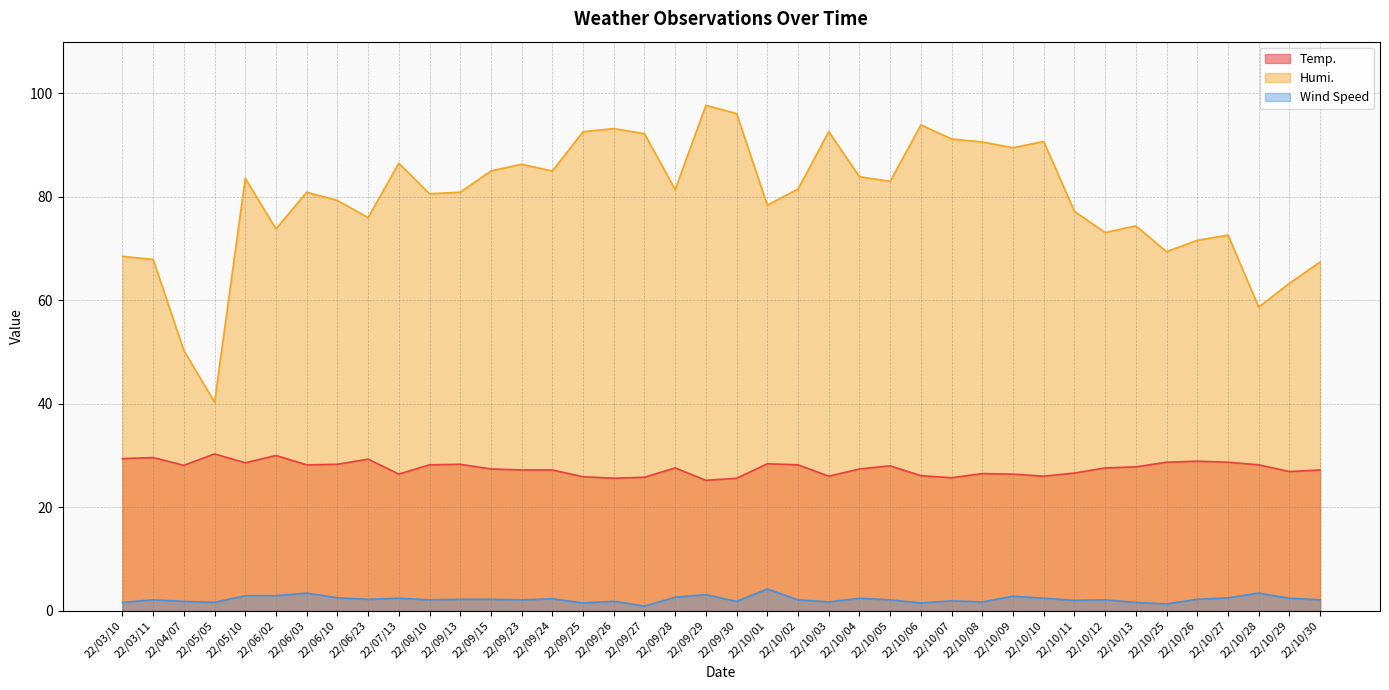

Does the chart have visible grid lines?

Yes